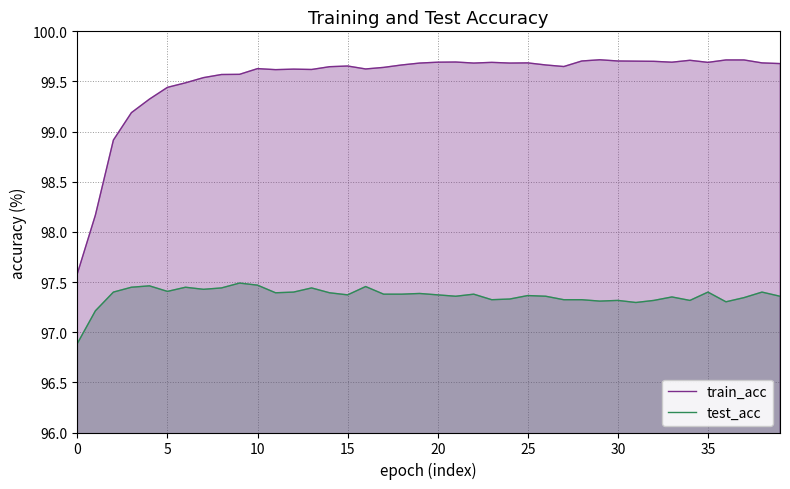

True or false: train_acc and test_acc cross at least once.

False